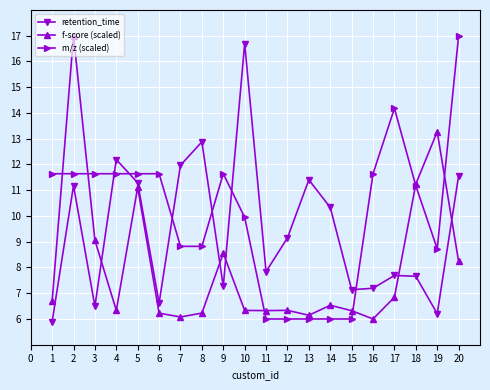

What is the minimum value for f-score (scaled)?

6.0